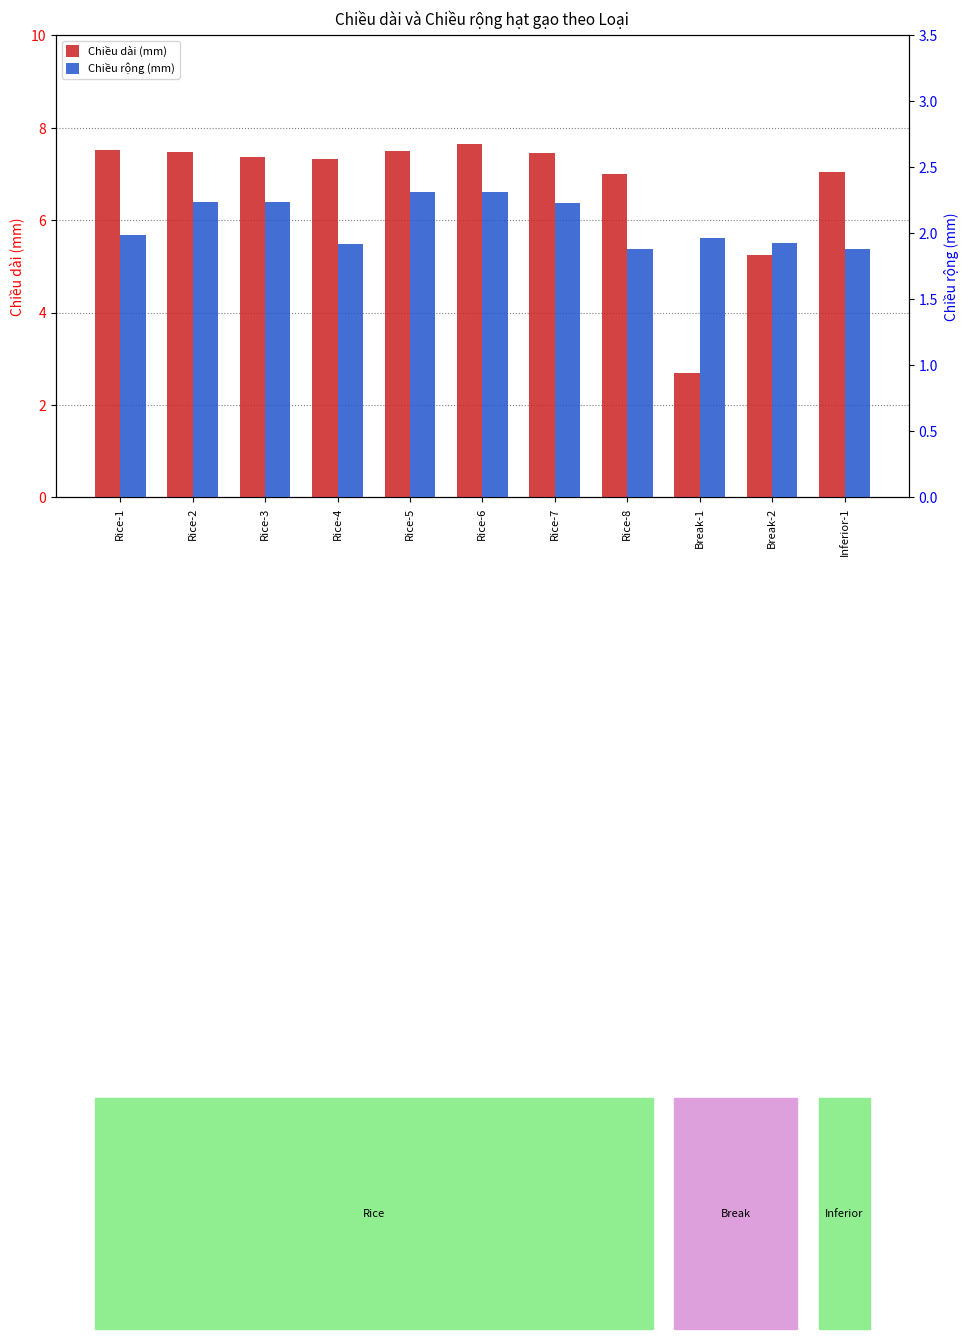

What is the label of the 11th bar from the right?

Rice-1